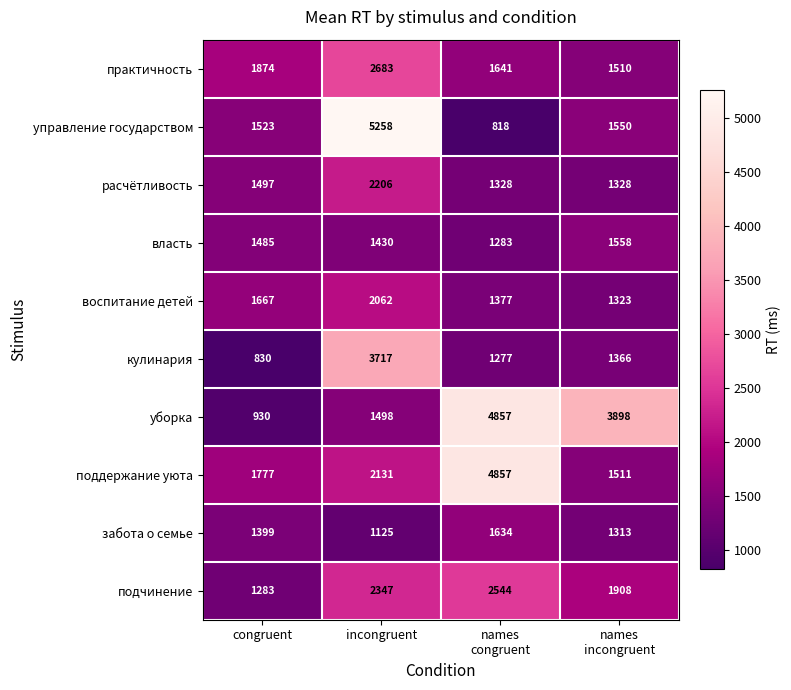

What is the difference between the second highest and minimum values in the кулинария series?

536